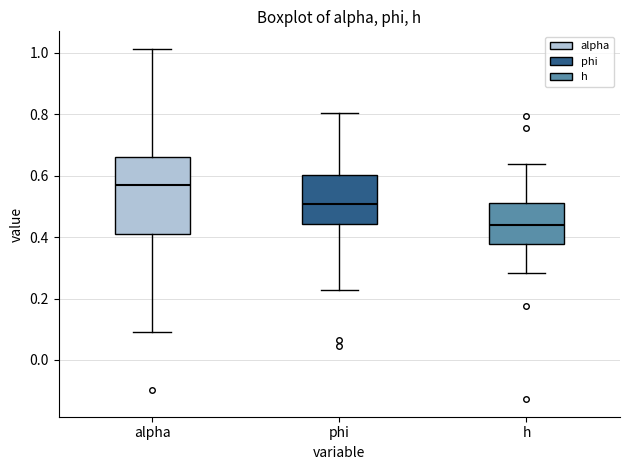

Comparing the boxes themselves (not the whiskers), which one is the tallest?

alpha